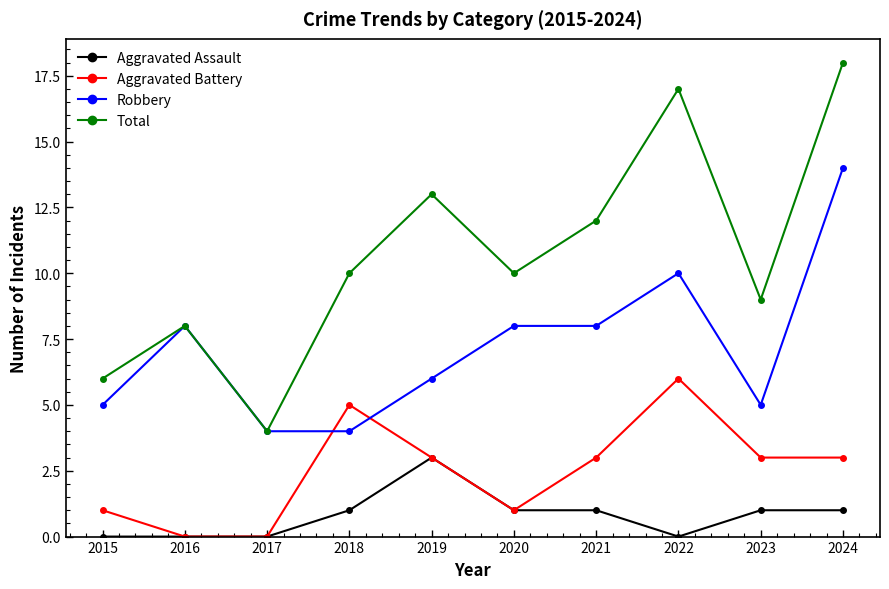

True or false: Aggravated Assault and Total cross at least once.

False